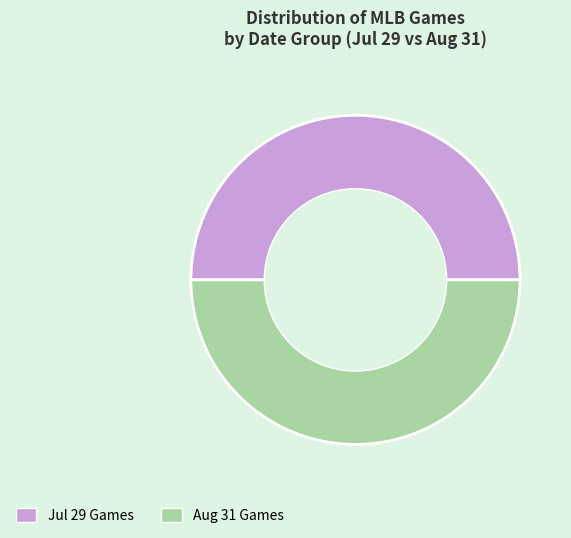

Is it true that Jul 29 Games is 43% of the pie?

False